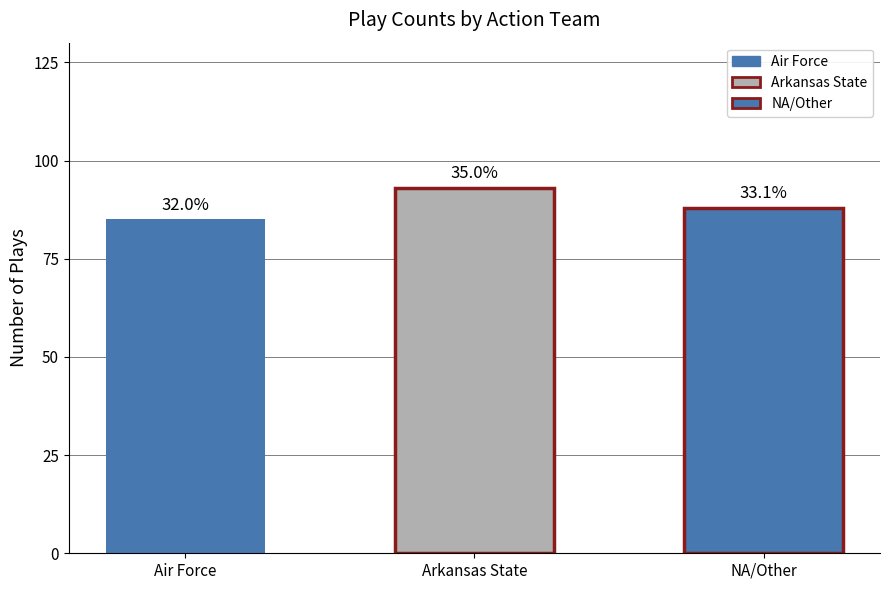

Does the chart contain any negative values?

No